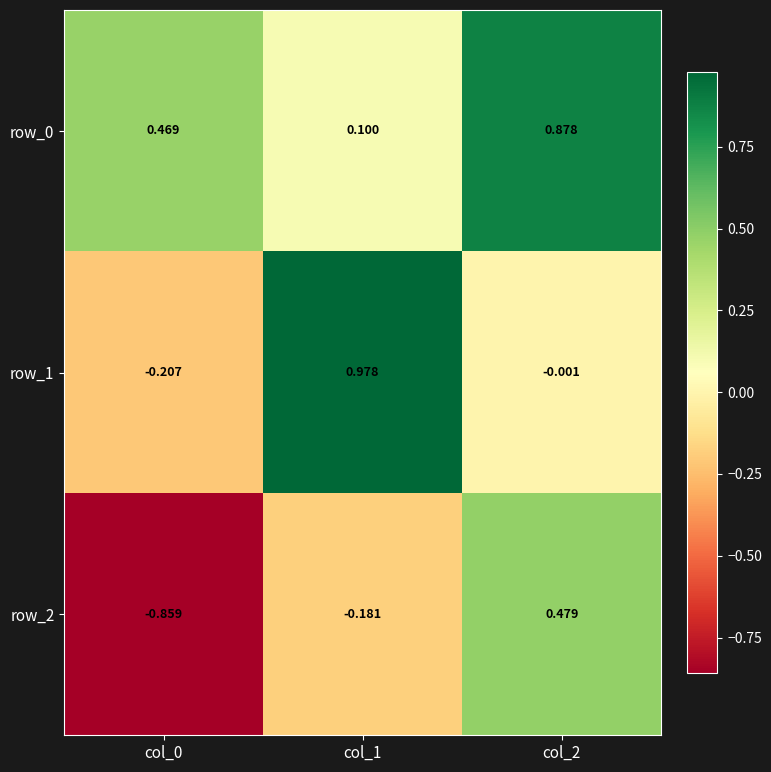

What is the difference between the row_0 values at col_1 and col_2?

0.8